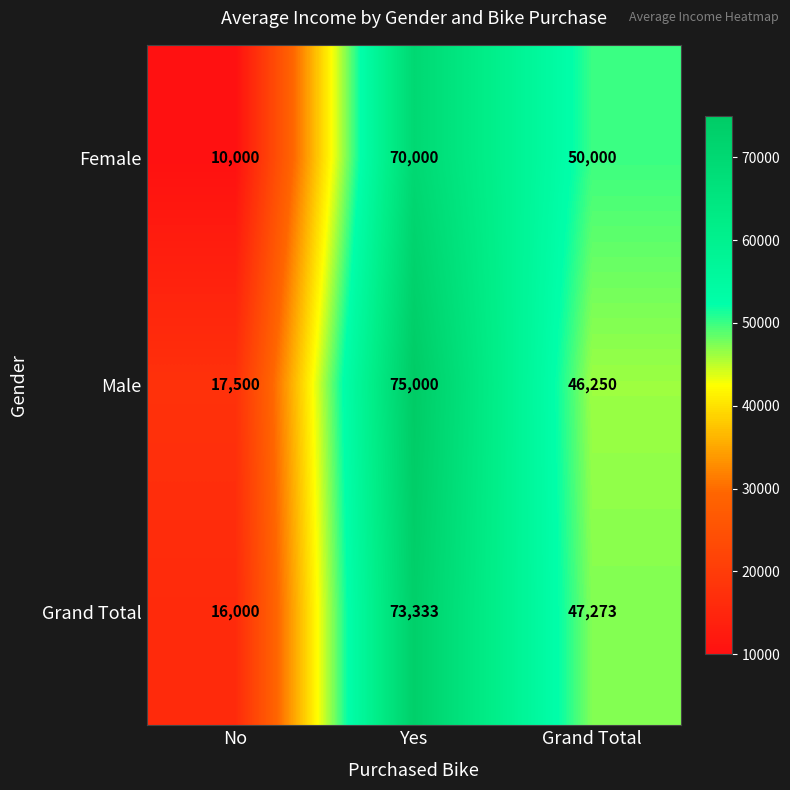

At which label is Female closest to 40000?

Grand Total